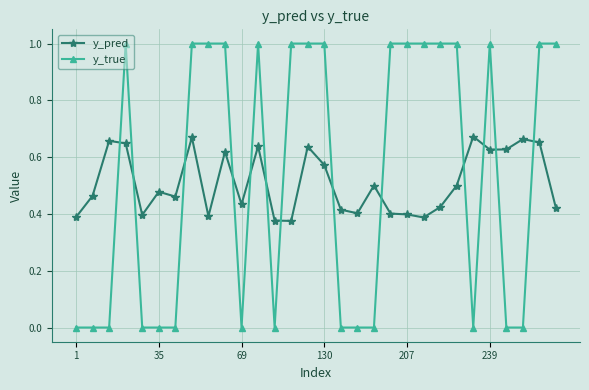

Which series has the largest range (max minus min)?

y_true